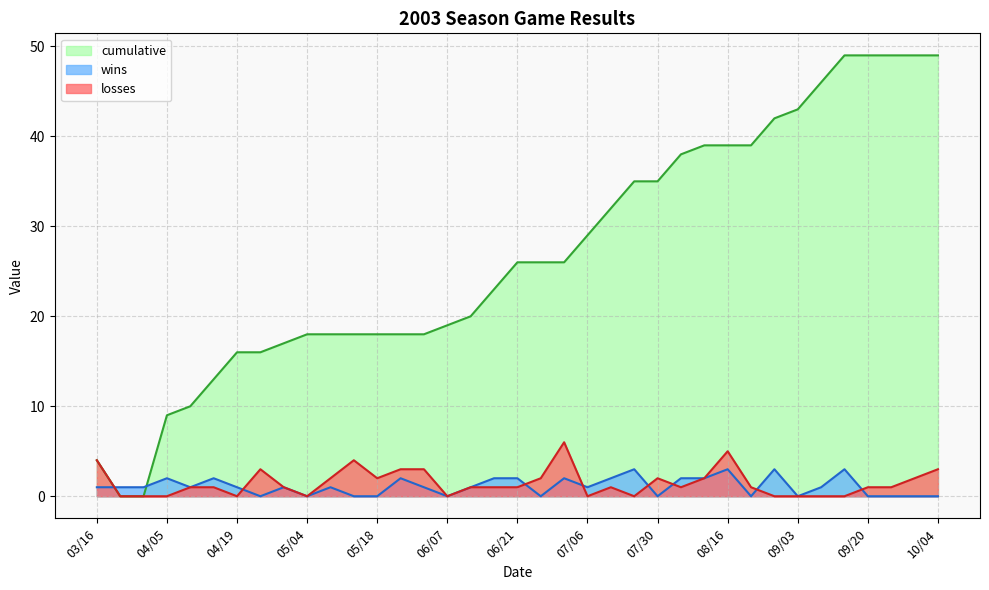

Where do wins and losses first cross each other?

03/16 and 03/22